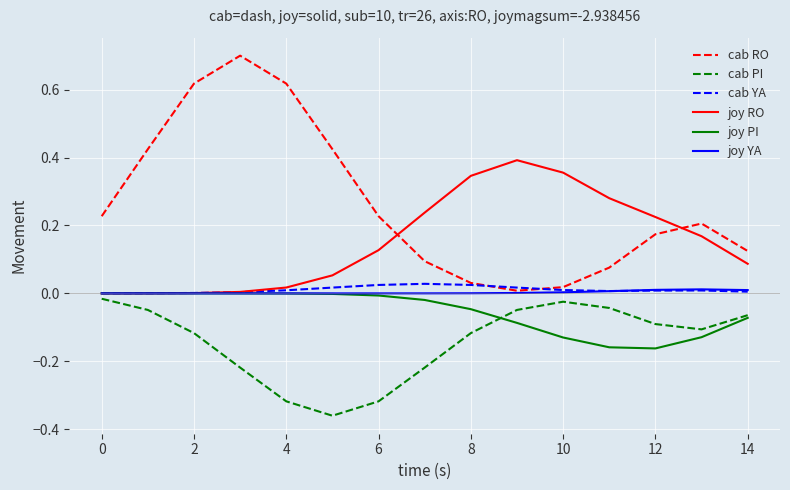

What is the greatest value displayed?

0.7